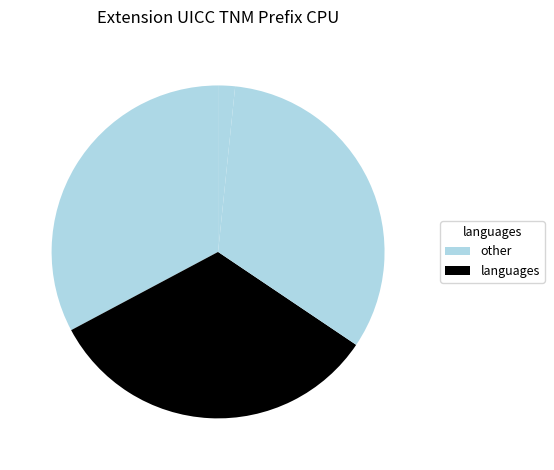

How many slices are in this pie chart?

4